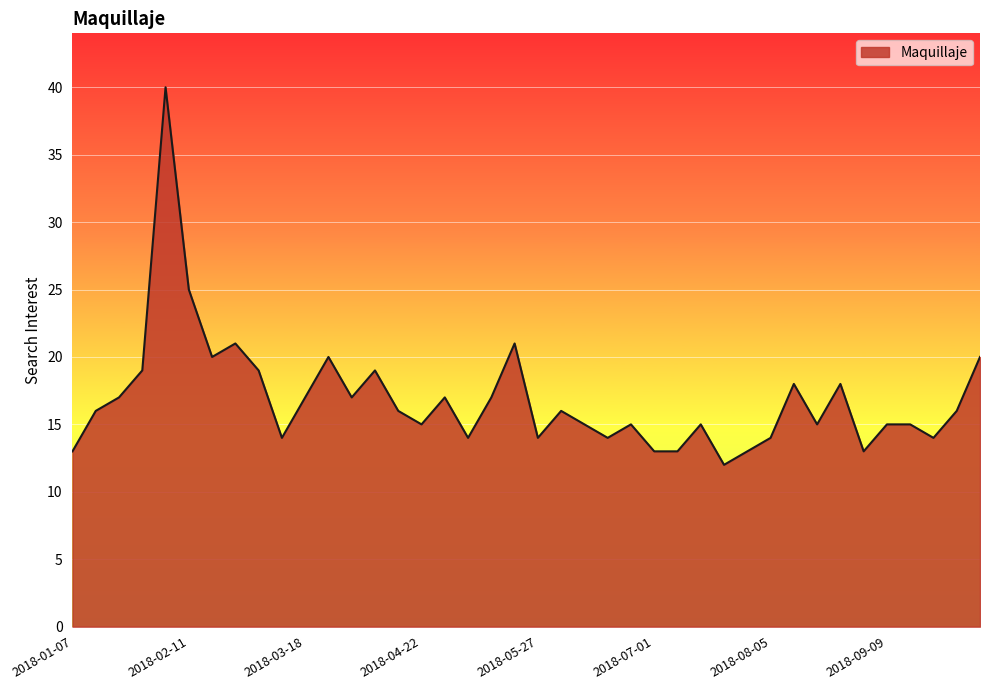

What is the smallest value displayed?

12